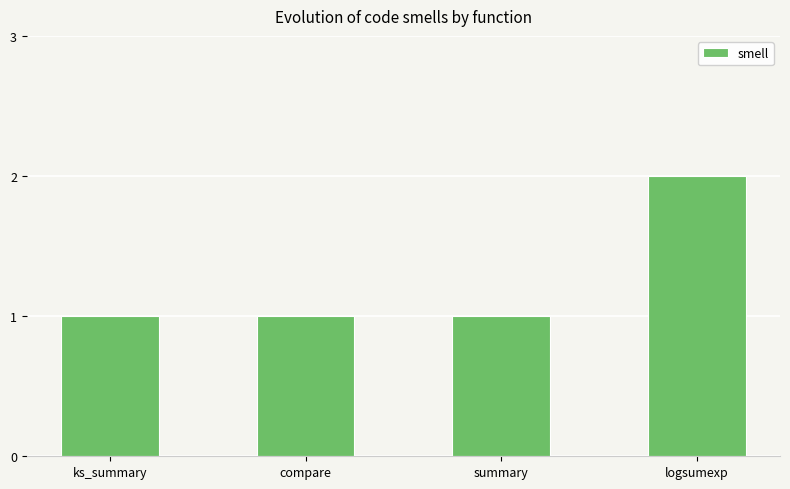

Which has a higher value, logsumexp or ks_summary?

logsumexp